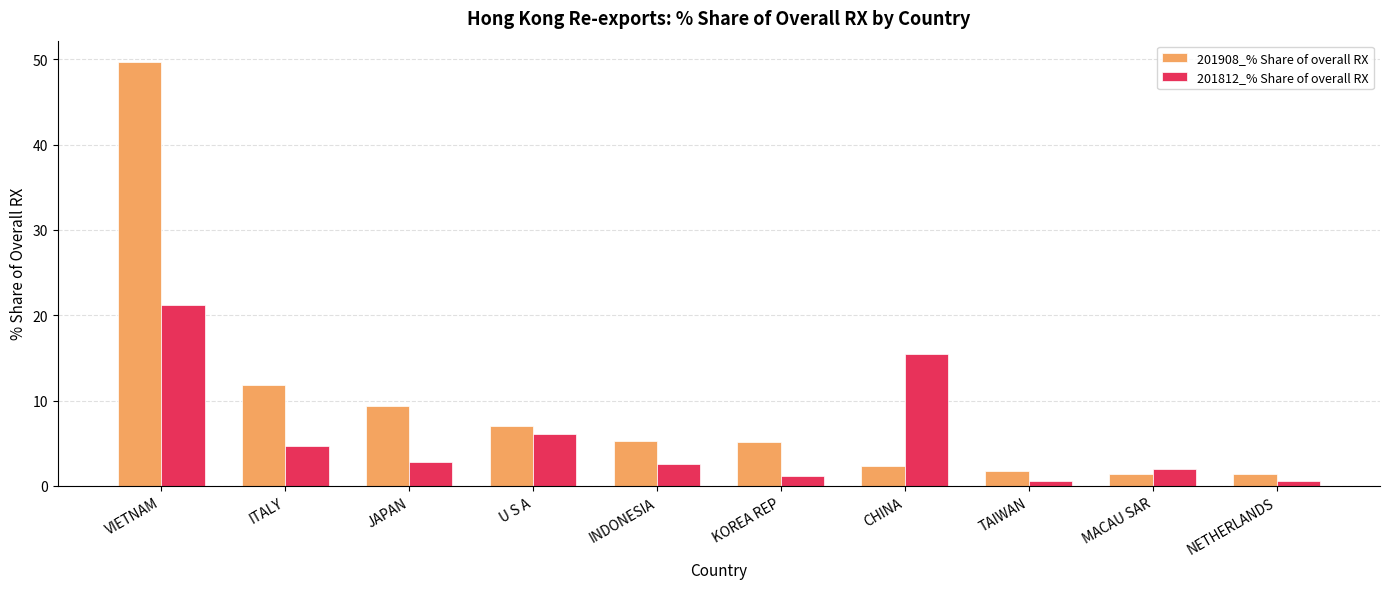

Which series has the largest total across all categories?

201908_% Share of overall RX